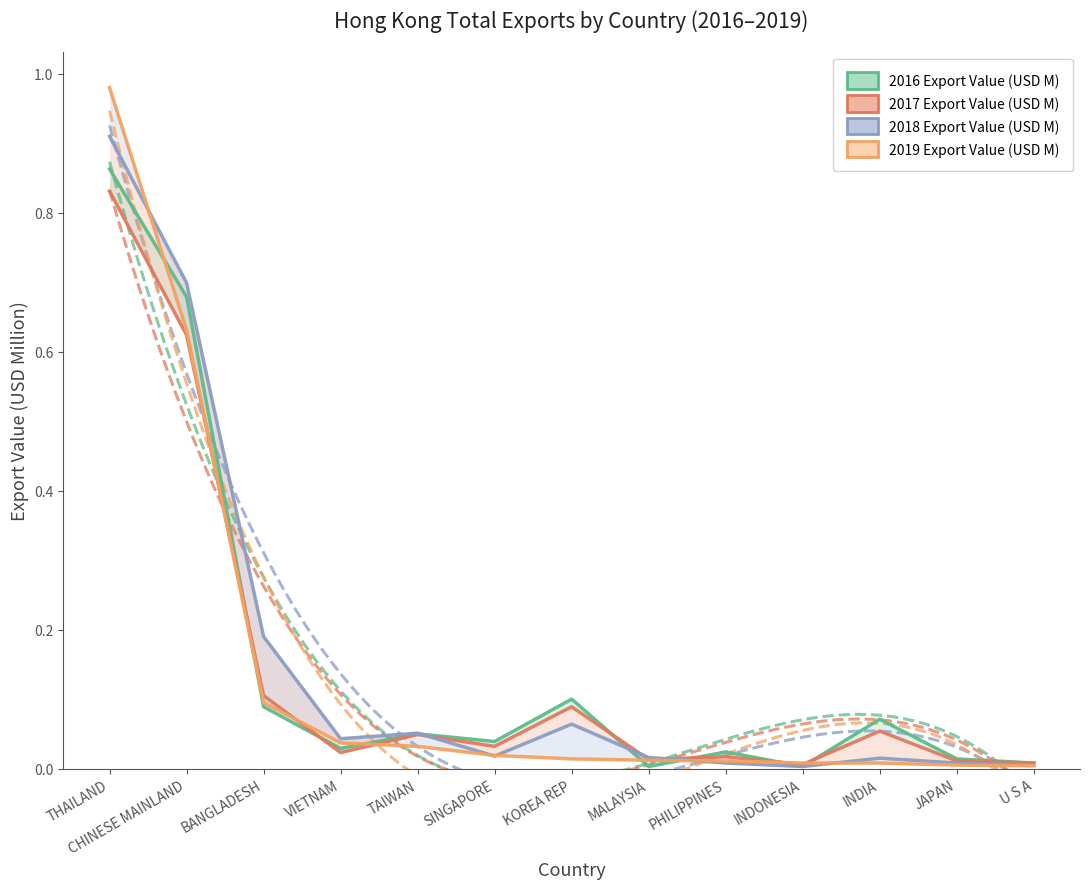

Rank the series by their maximum value, from highest to lowest.

2019 Export Value (USD M), 2018 Export Value (USD M), 2016 Export Value (USD M), 2017 Export Value (USD M)